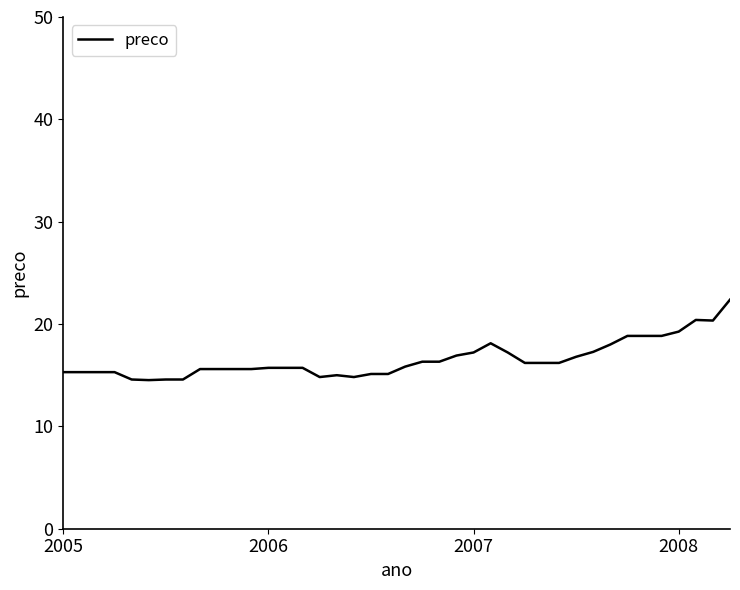

What is the difference between the maximum and minimum values?

7.9